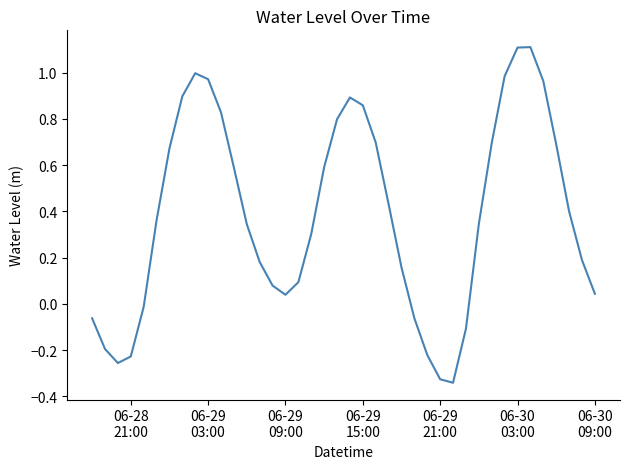

What is the maximum value shown in the chart?

1.1